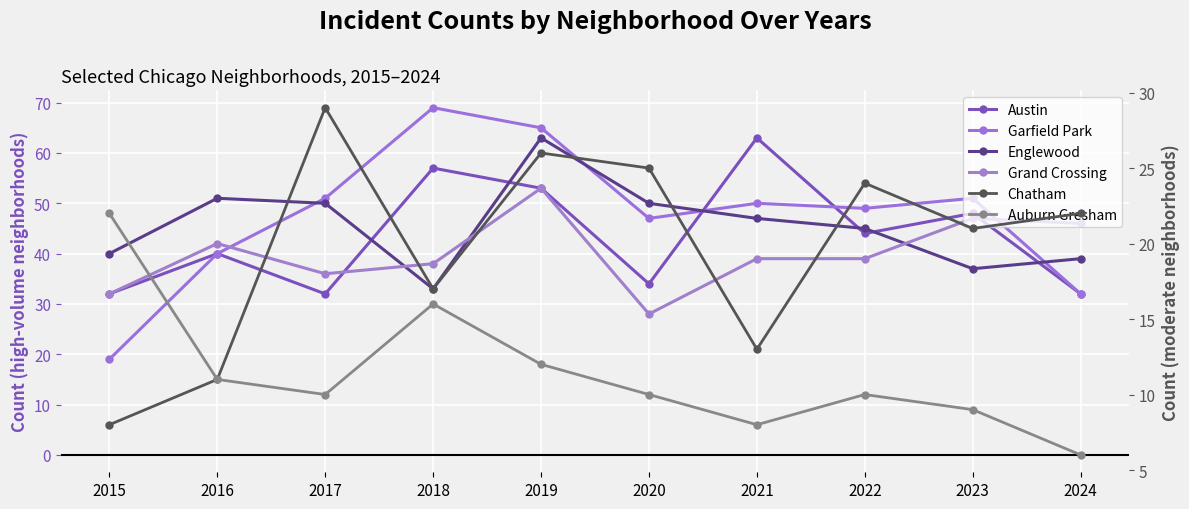

What is the value of the Grand Crossing point at the 3rd from the left?

36